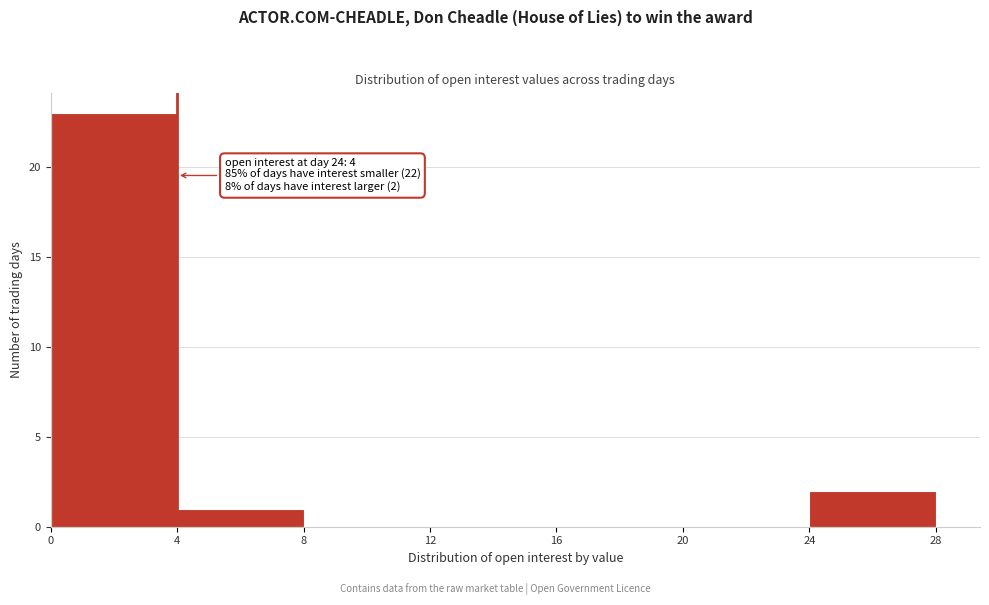

Over which range of the x-axis is the bar tallest?

0 to 4